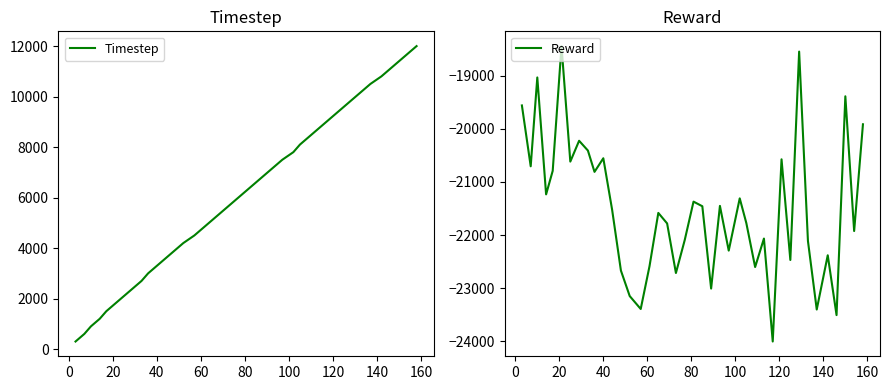

True or false: Timestep has more than 1 interior local peaks.

False